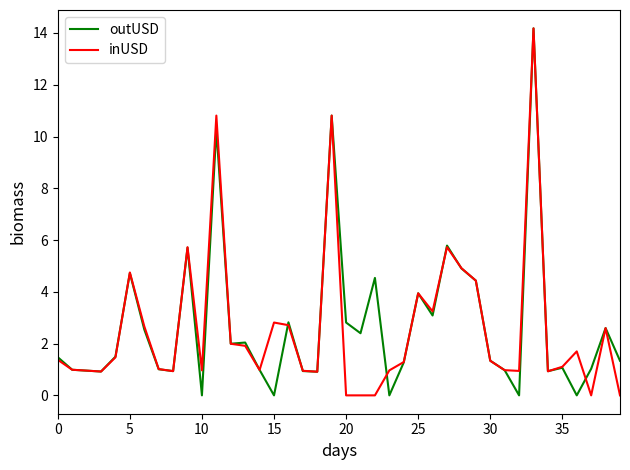

Which series has the largest range (max minus min)?

outUSD